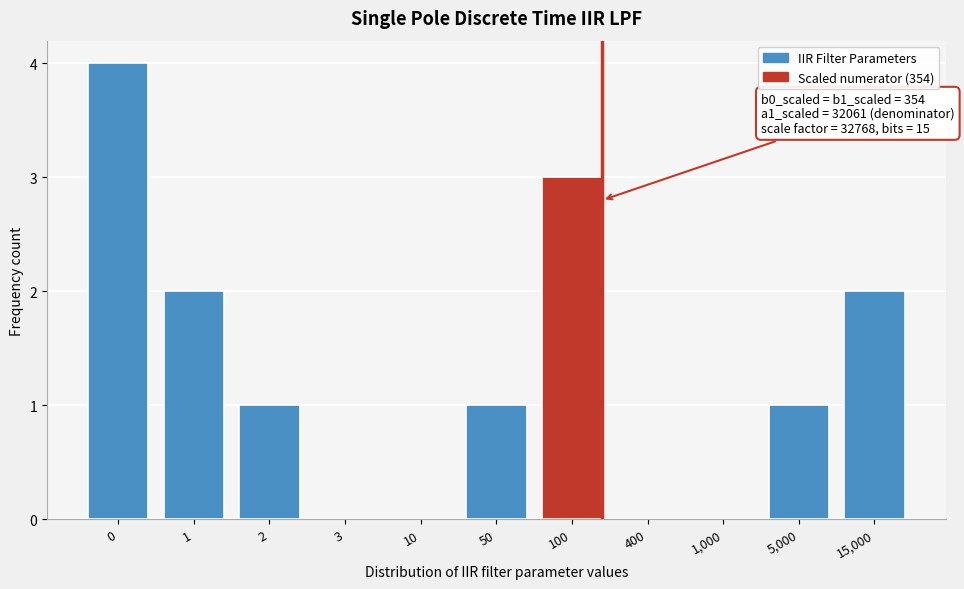

Reading left to right, transcribe all the data shown in this chart.

0=4	1=2	2=1	3=0	10=0	50=1	100=3	400=0	1,000=0	5,000=1	15,000=2